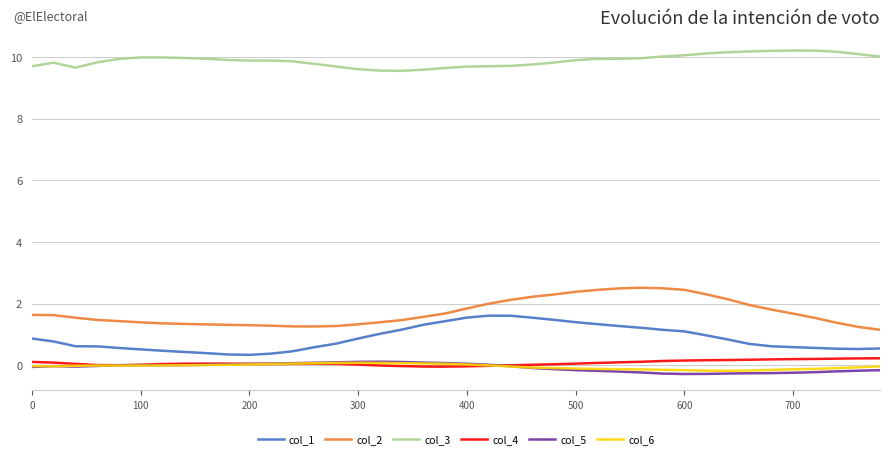

What is the highest value of the col_4 series?

0.2